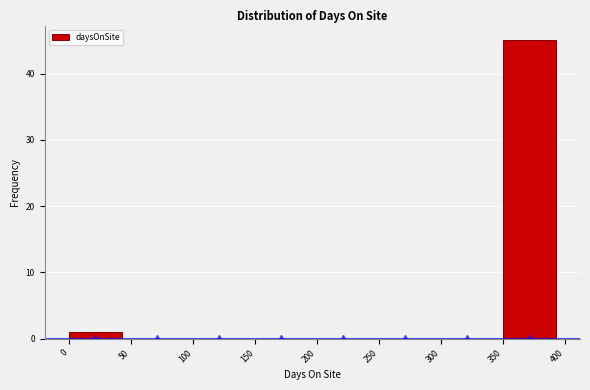

Reading left to right, list every bar in this chart as the range it spans on the x-axis followed by its height. The values are not printed on the chart, so give them approximately, as read against the axis.

0 to 50: 1
50 to 100: 0
100 to 150: 0
150 to 200: 0
200 to 250: 0
250 to 300: 0
300 to 350: 0
350 to 400: 45